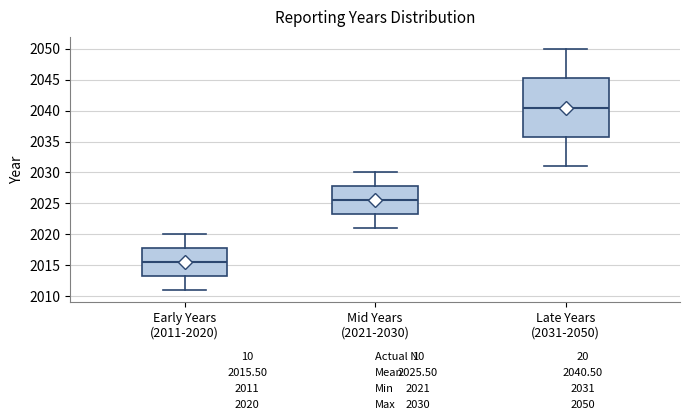

Which box is the tallest, from its lower edge to its upper edge?

Late Years (2031-2050)